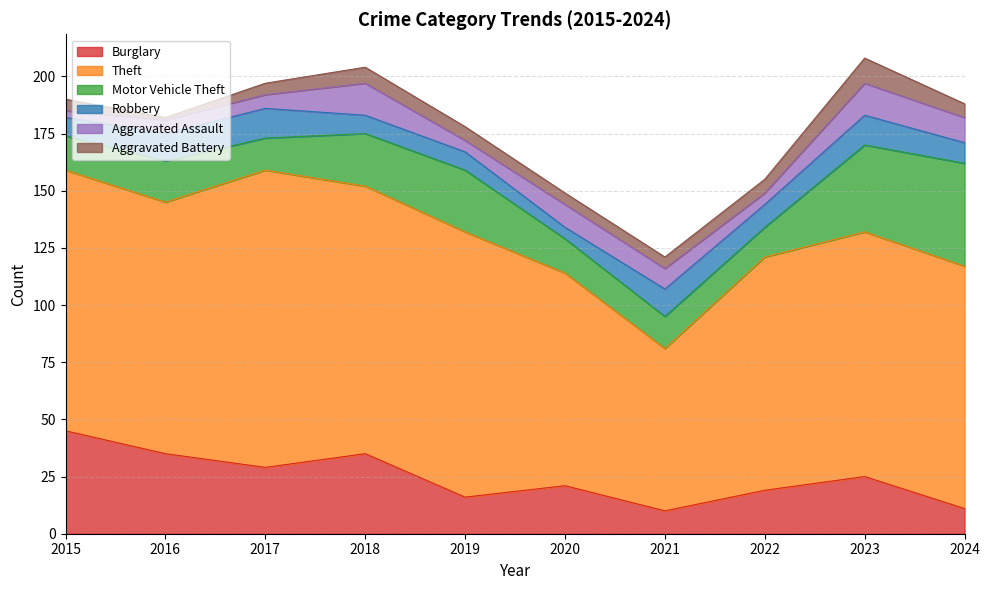

Reading right to left, extract all data points from this chart.

Burglary: 11	25	19	10	21	16	35	29	35	45
Theft: 106	107	102	71	93	116	117	130	110	114
Motor Vehicle Theft: 45	38	13	14	15	27	23	14	18	15
Robbery: 9	13	10	12	5	8	8	13	12	8
Aggravated Assault: 11	14	5	9	10	5	14	6	6	3
Aggravated Battery: 6	11	6	5	5	6	7	5	1	5